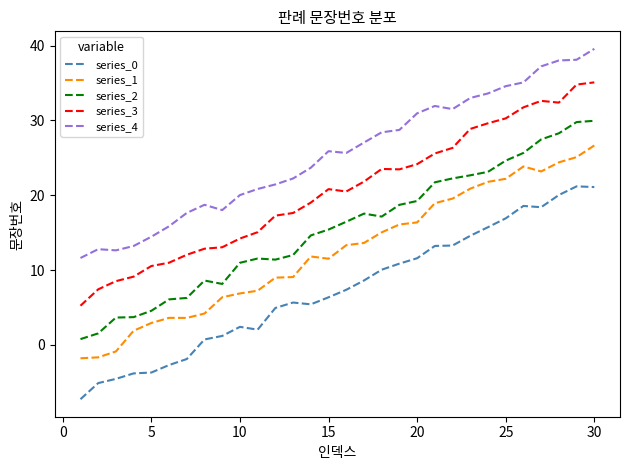

What is the sum of all series_3 values?

614.5